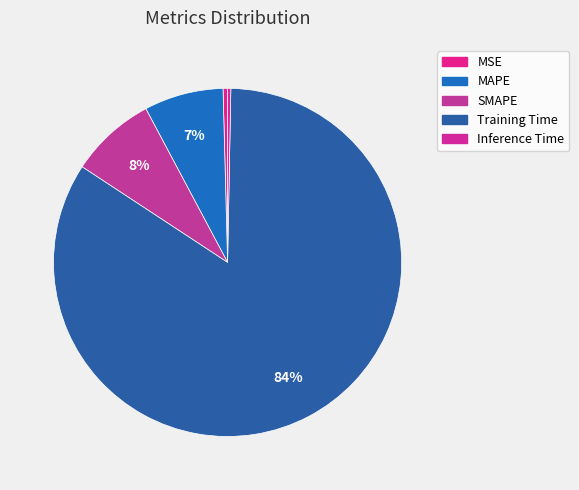

What is the majority slice?

Training Time